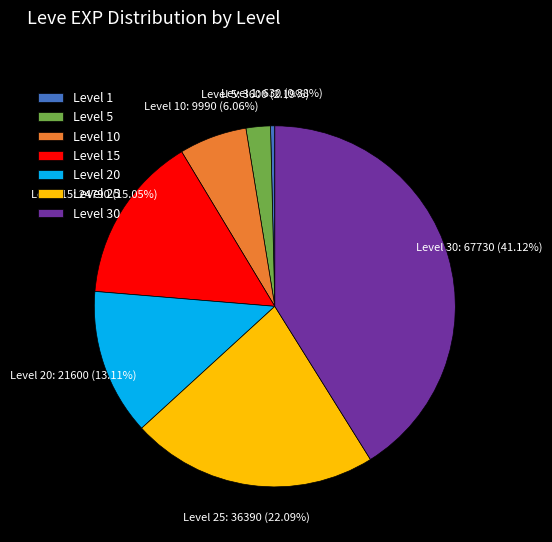

Is Level 1 the majority of the pie?

No